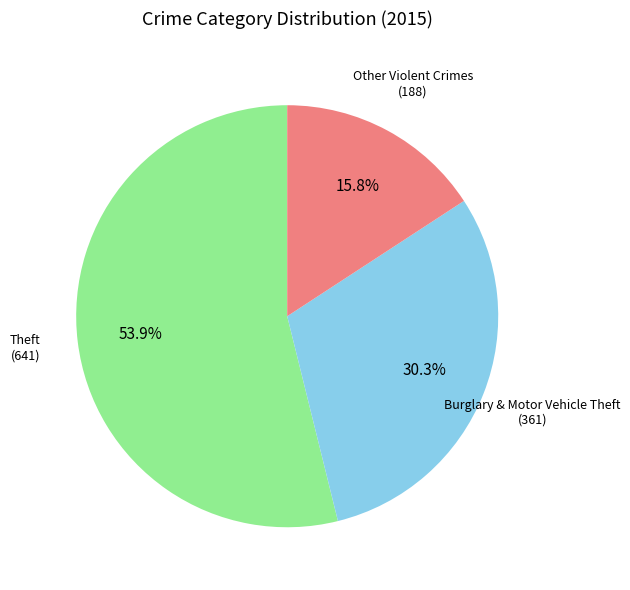

Is there any slice that represents more than half of the pie?

Yes